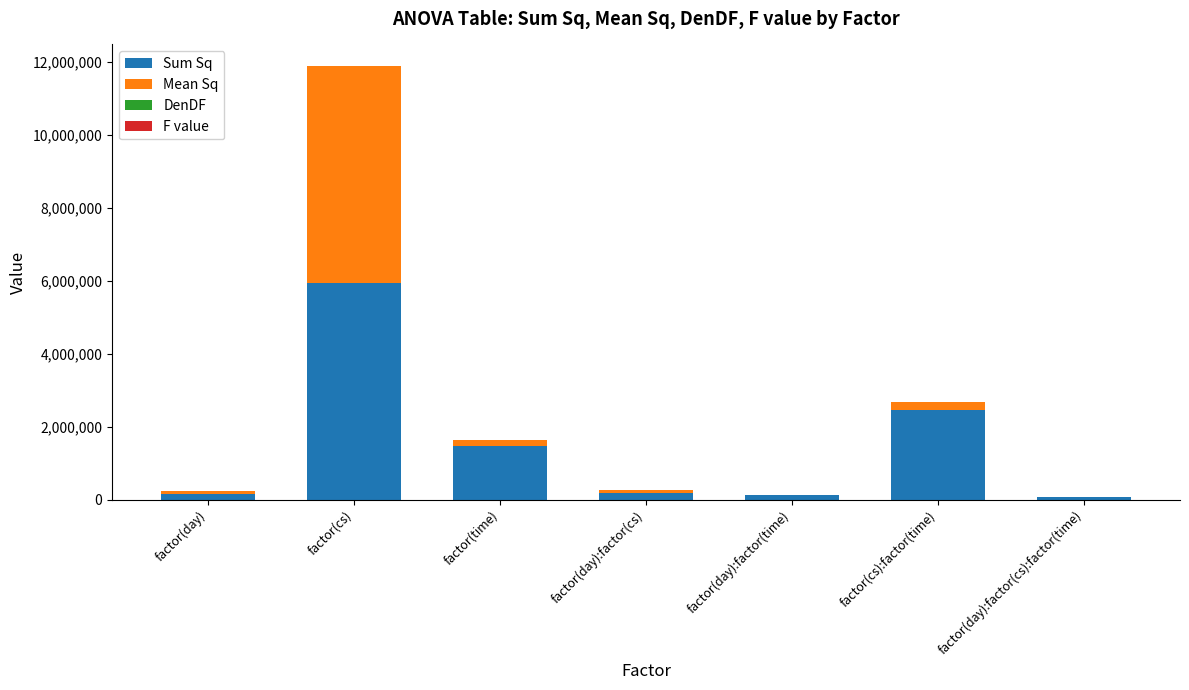

True or false: Sum Sq has a value of 5942603.4 at factor(cs).

True